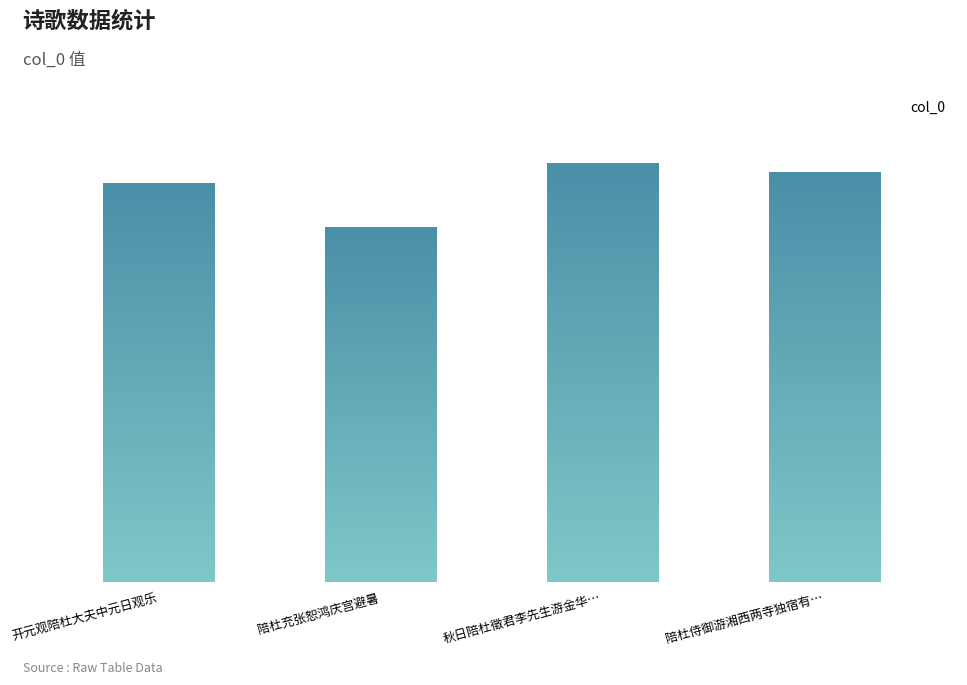

List the labels in order of value, smallest first.

陪杜充张恕鸿庆宫避暑, 开元观陪杜大夫中元日观乐, 陪杜侍御游湘西两寺独宿有…, 秋日陪杜徵君李先生游金华…